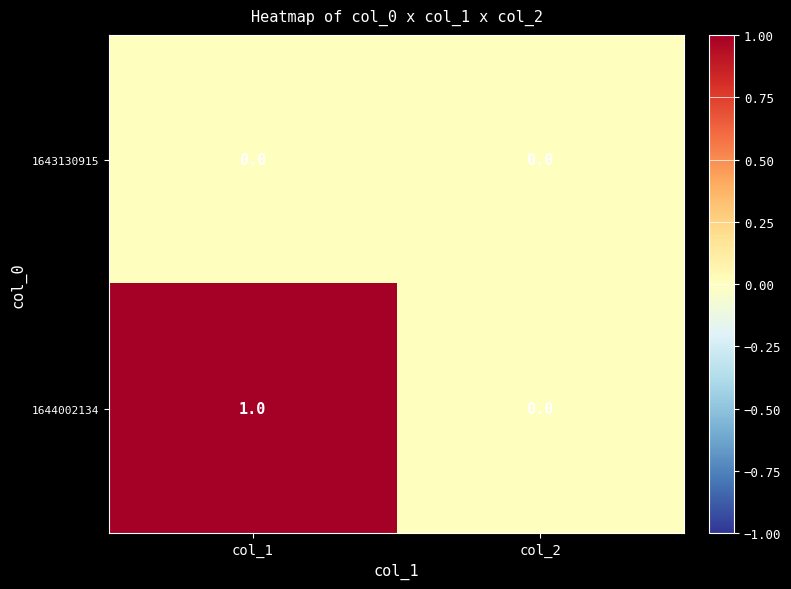

Which series has the largest total across all categories?

1644002134